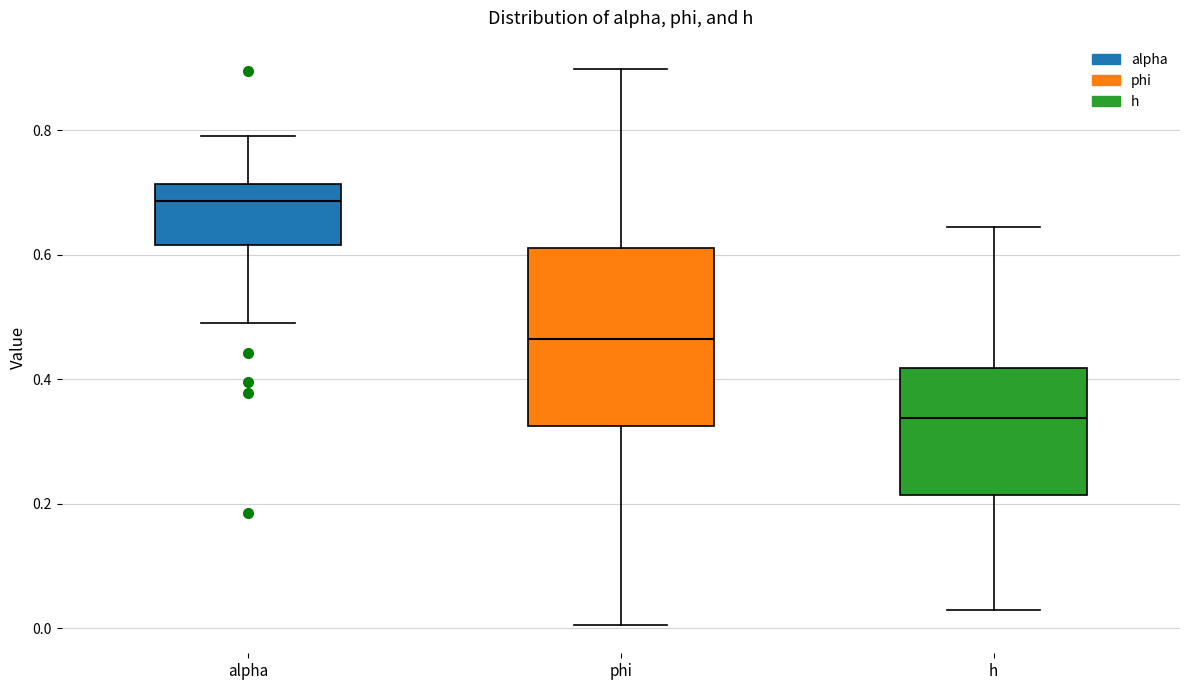

Reading left to right, transcribe this box plot: for each box, give where its median line is, the range the box spans, and where its two whiskers end, as read against the y-axis. The values are not printed on the chart, so give them approximately, as read against the axis.

alpha: median 0.68, box 0.62 to 0.72, whiskers 0.50 to 0.80
phi: median 0.46, box 0.32 to 0.62, whiskers 0.00 to 0.90
h: median 0.34, box 0.22 to 0.42, whiskers 0.02 to 0.64